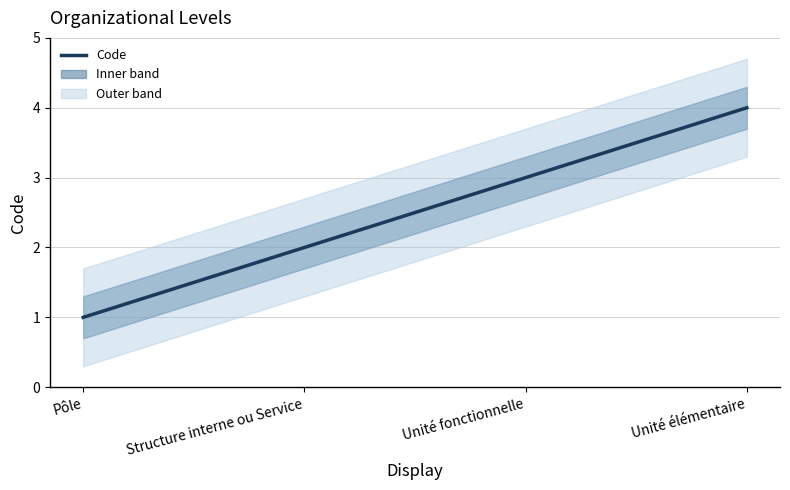

True or false: the data shows 1 at Unité fonctionnelle.

False